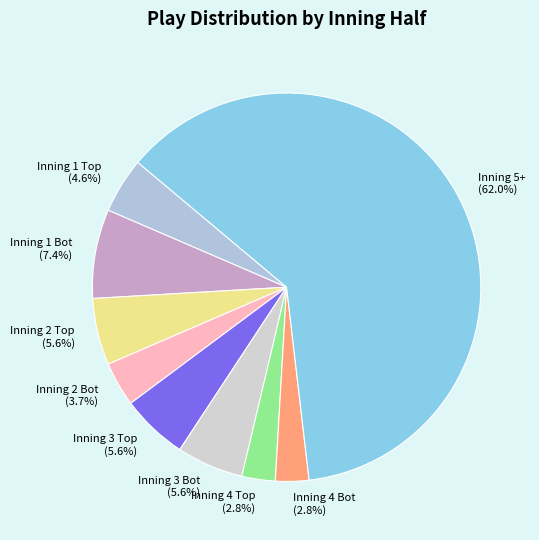

Count the number of slices in the pie.

9